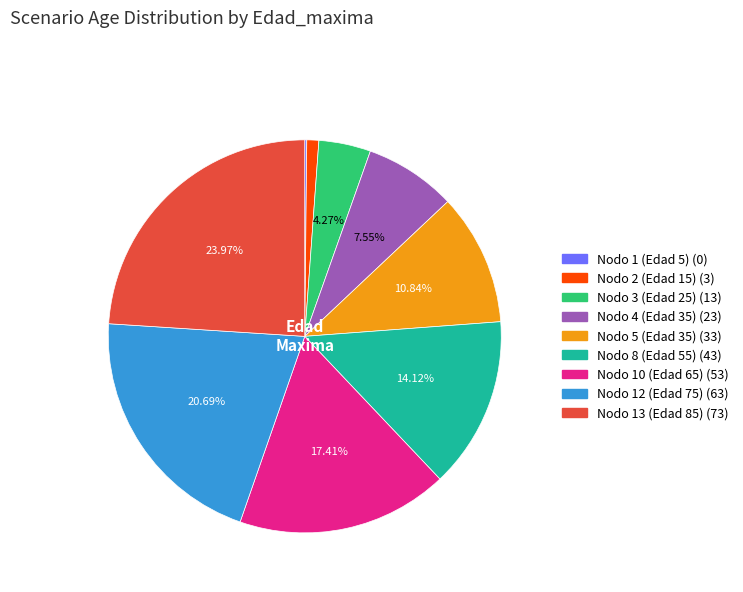

Is it true that Nodo 2 (Edad 15) is 1% of the pie?

True